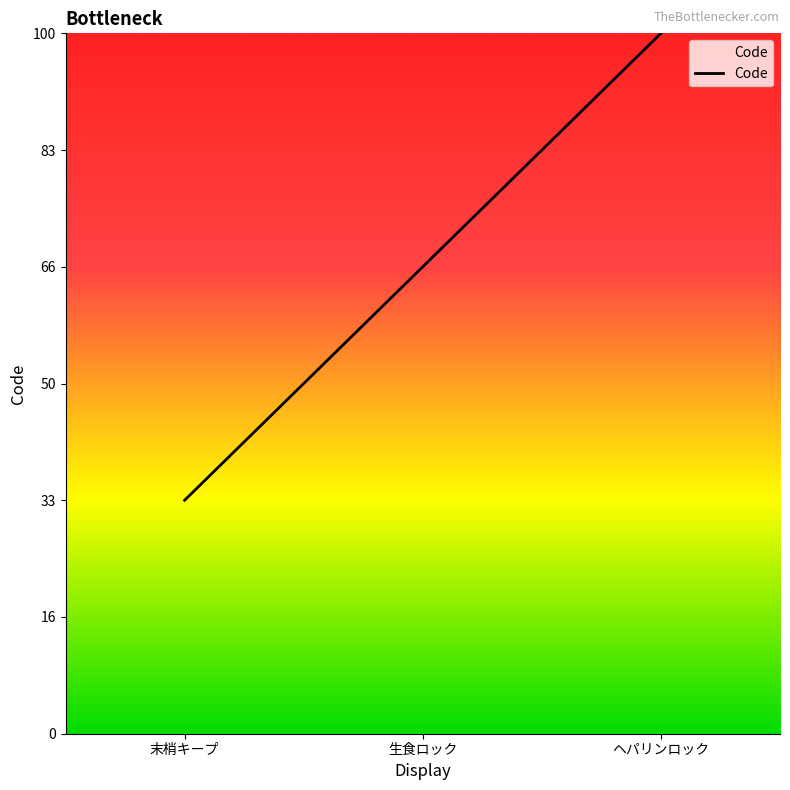

Does the chart have visible grid lines?

No